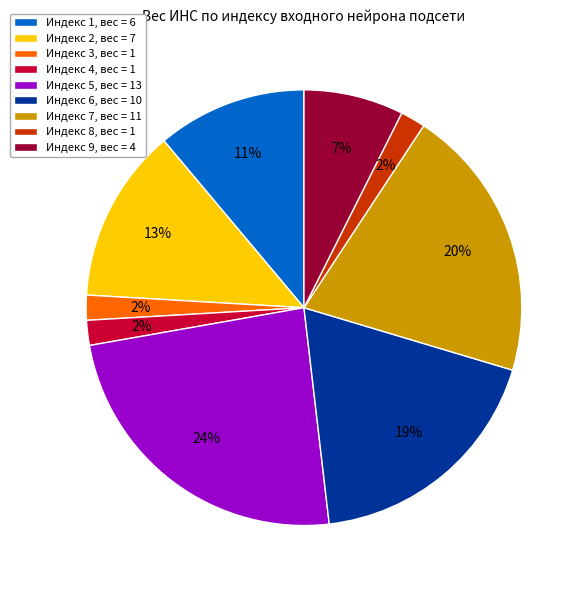

What is the largest slice in the pie chart?

Индекс 5, вес = 13